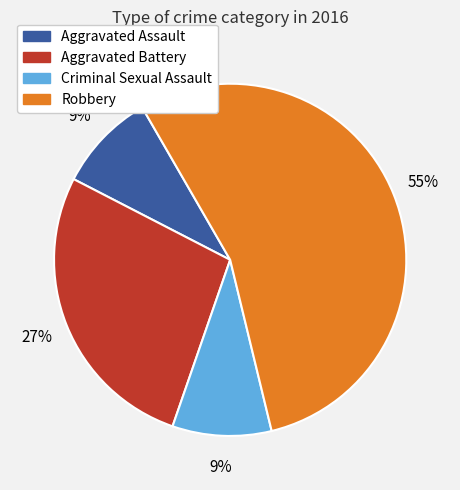

To the nearest percent, what percentage of the pie is Criminal Sexual Assault?

9%